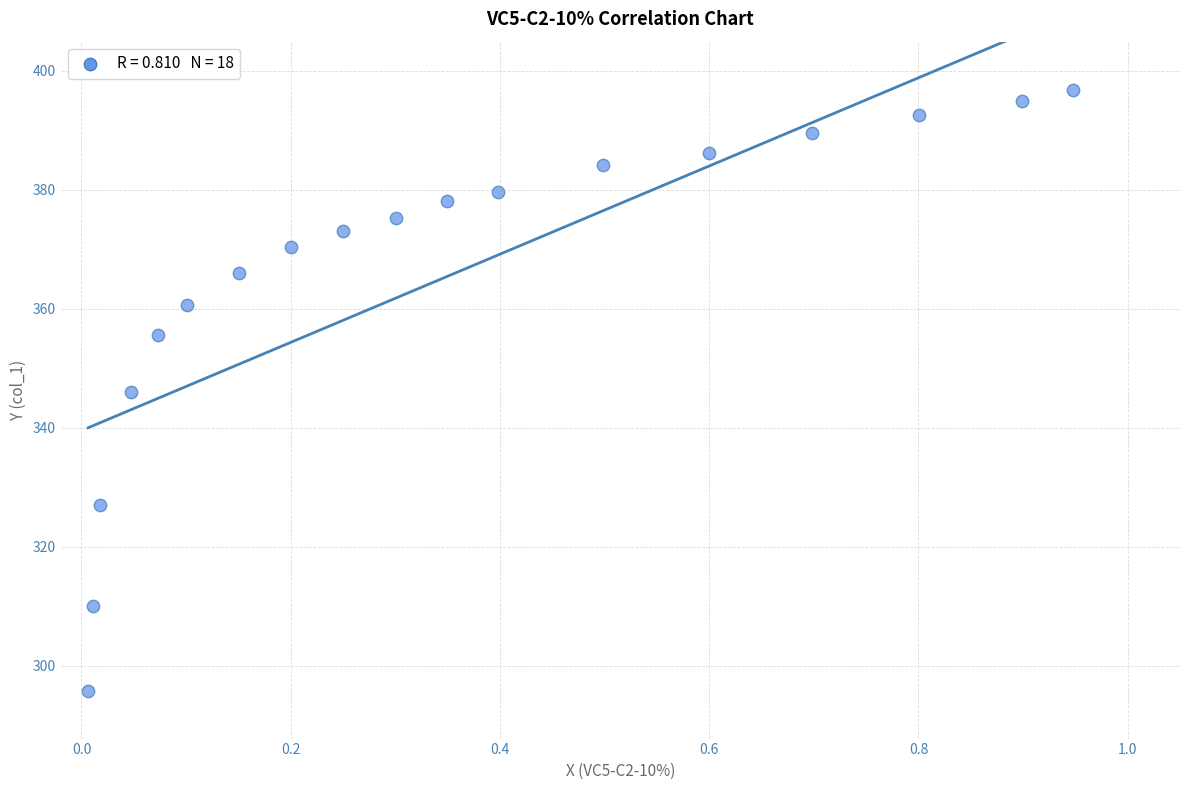

What is the range of X values (max minus min)?

0.9